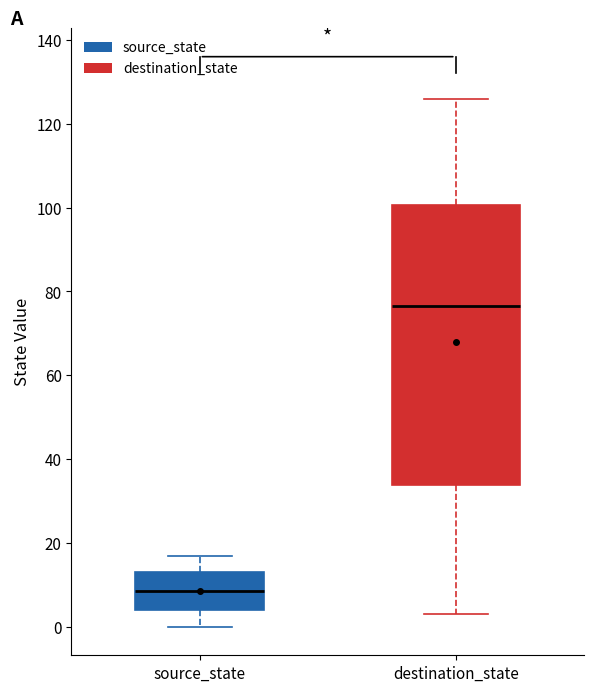

Where is the lower edge of the box for destination_state on the y-axis? The values are not printed on the chart, so give them approximately, as read against the axis.

34